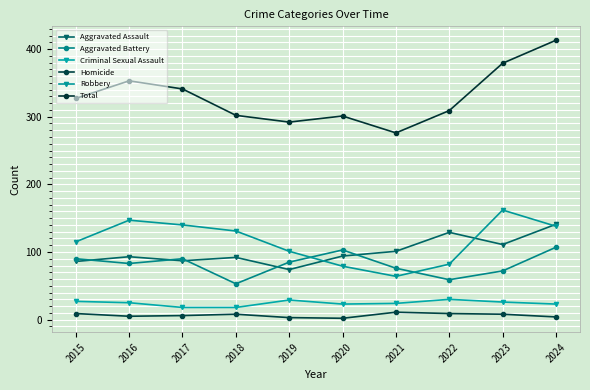

What is the minimum value for Homicide?

2